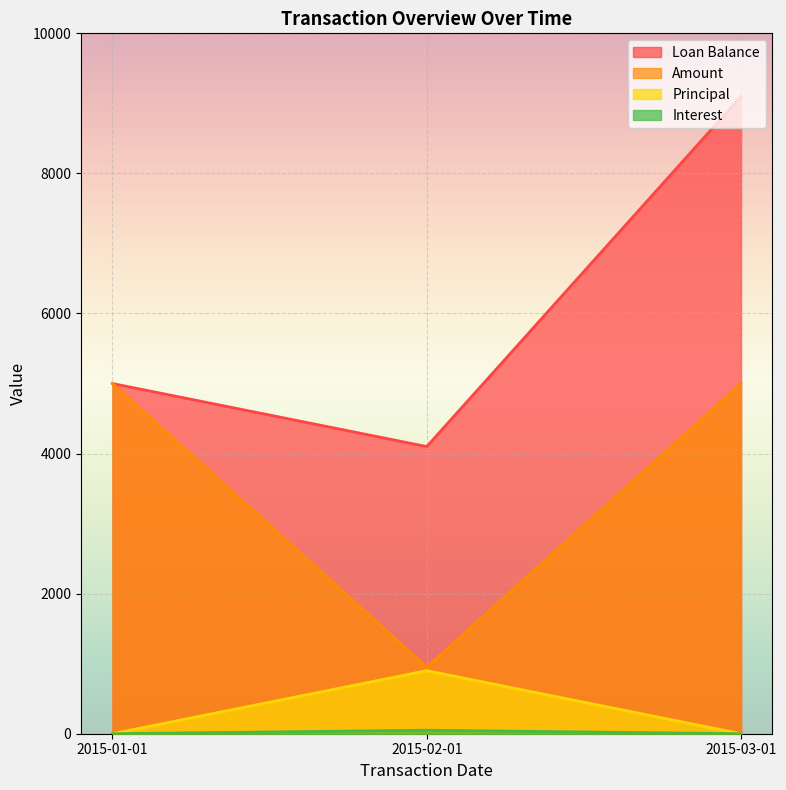

Which label corresponds to the smallest value in the chart?

2015-01-01